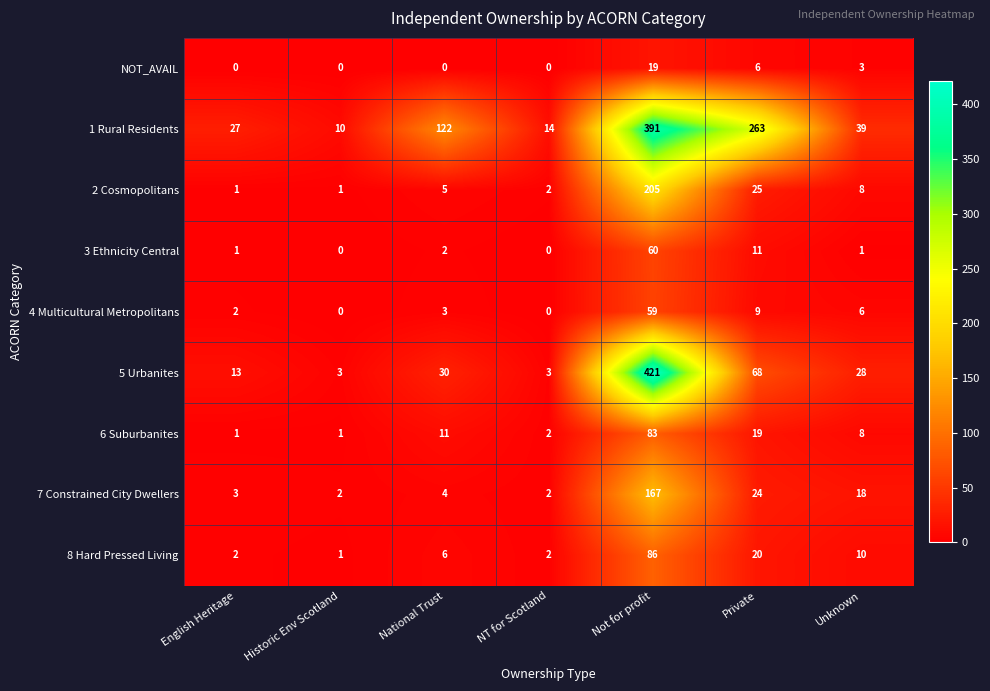

How many distinct data groups are displayed?

9